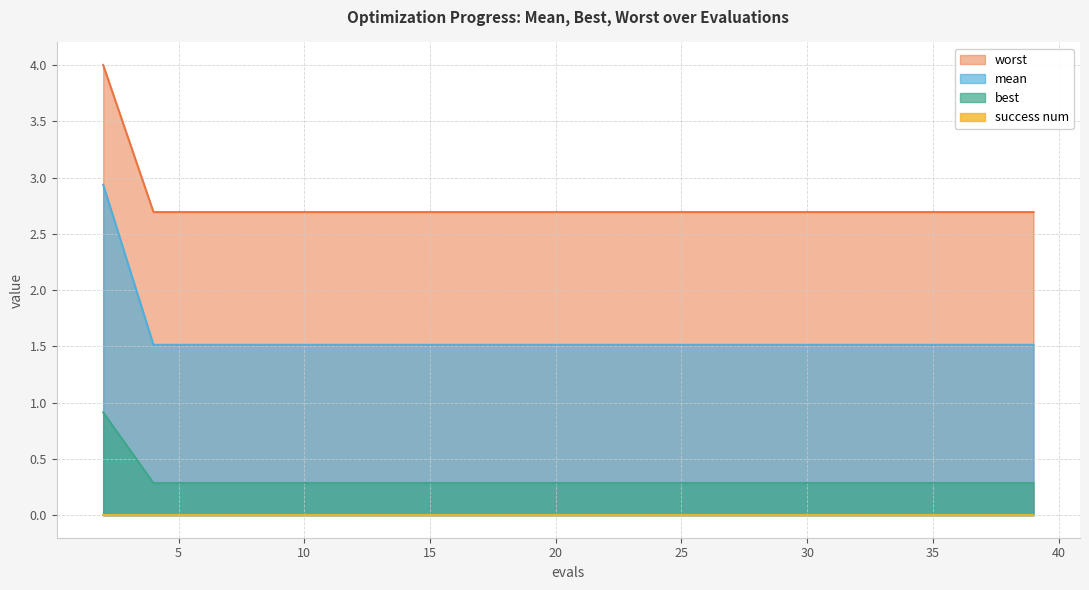

True or false: best and worst intersect in this chart.

False